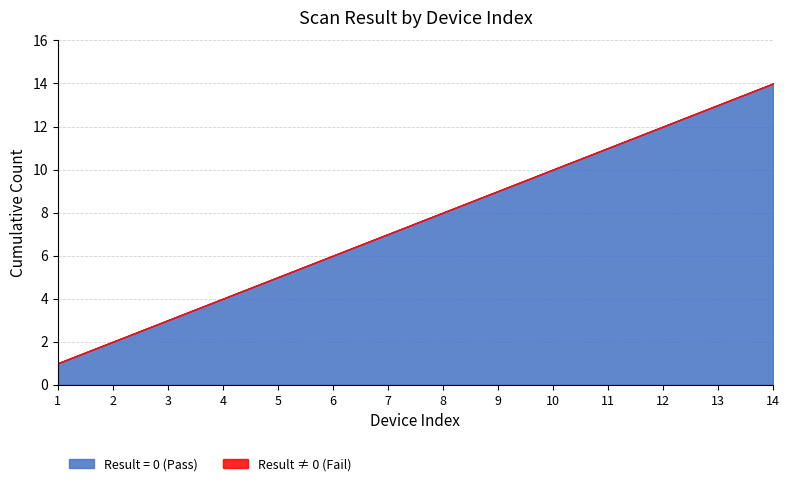

Rank the categories by Result = 0 (Pass) value from lowest to highest.

1, 2, 3, 4, 5, 6, 7, 8, 9, 10, 11, 12, 13, 14